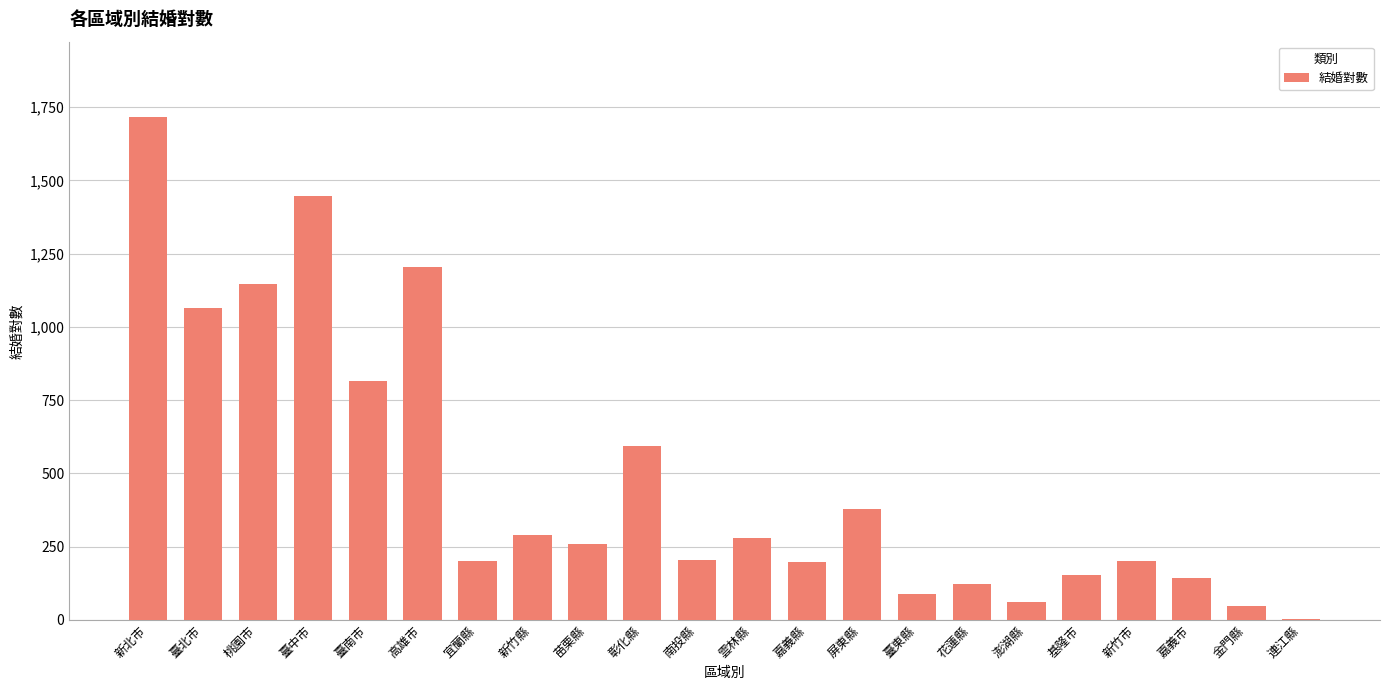

Which label corresponds to the largest value in the chart?

新北市